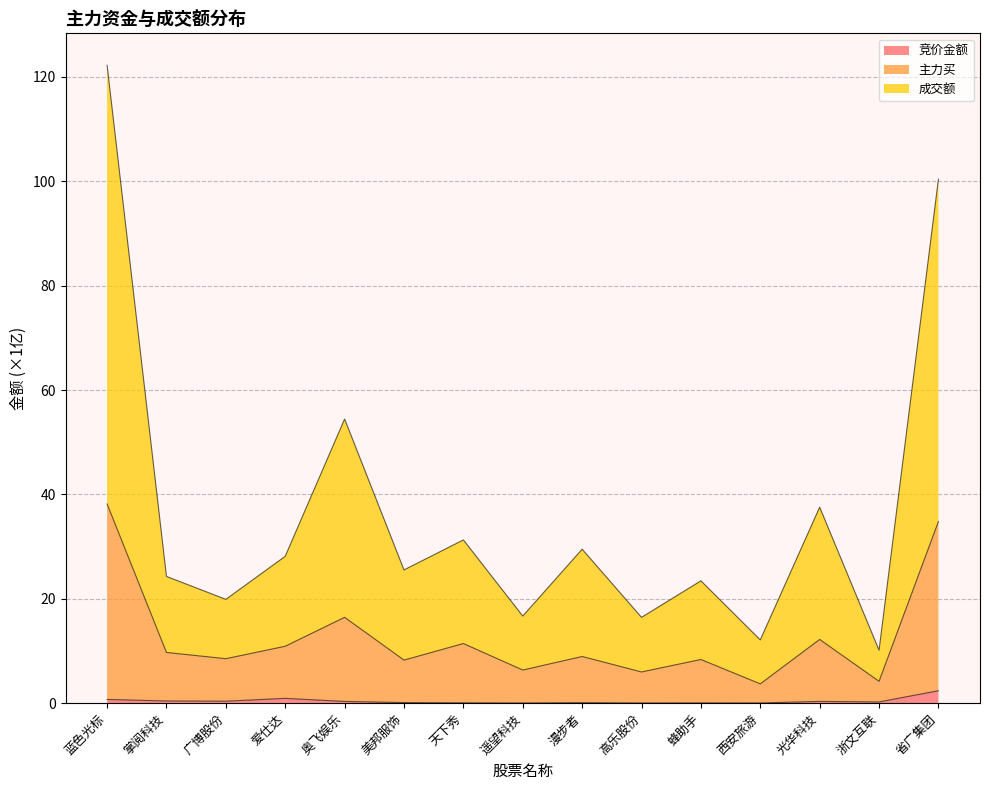

How many data points in 成交额 are above 25?

8